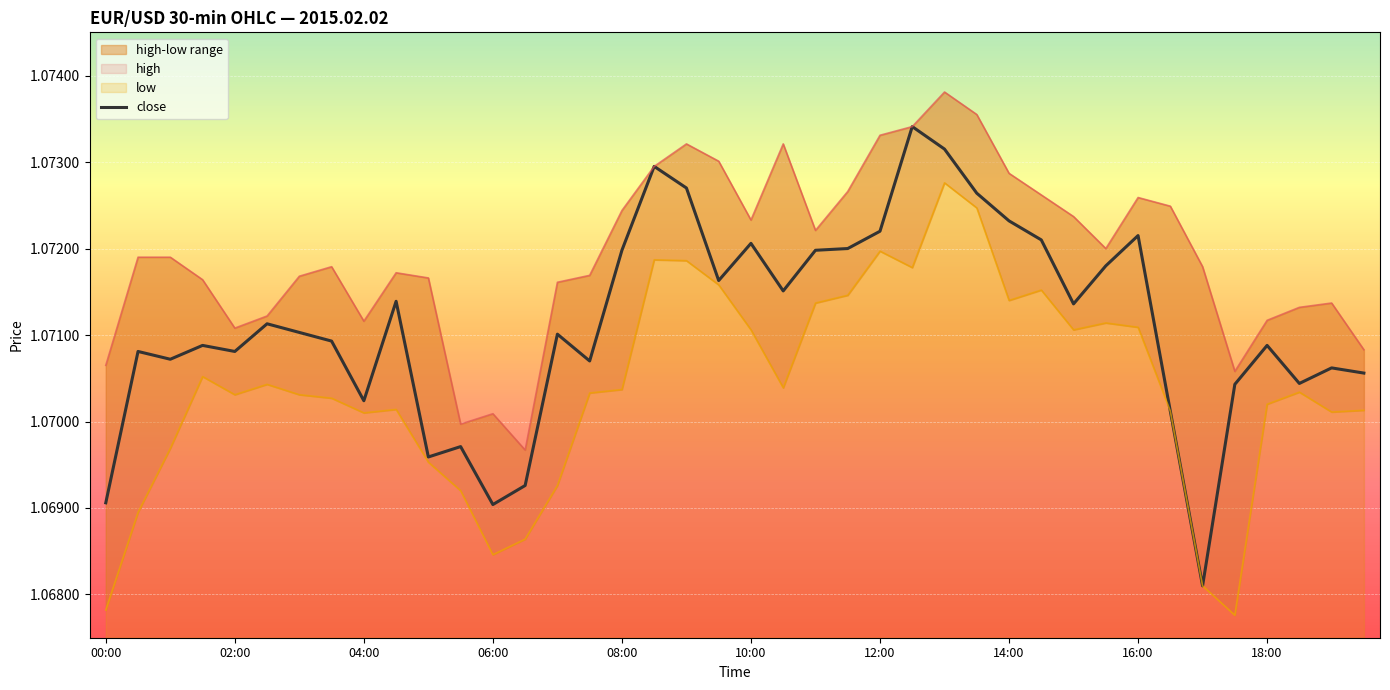

How many interior local valleys does the high series have?

8